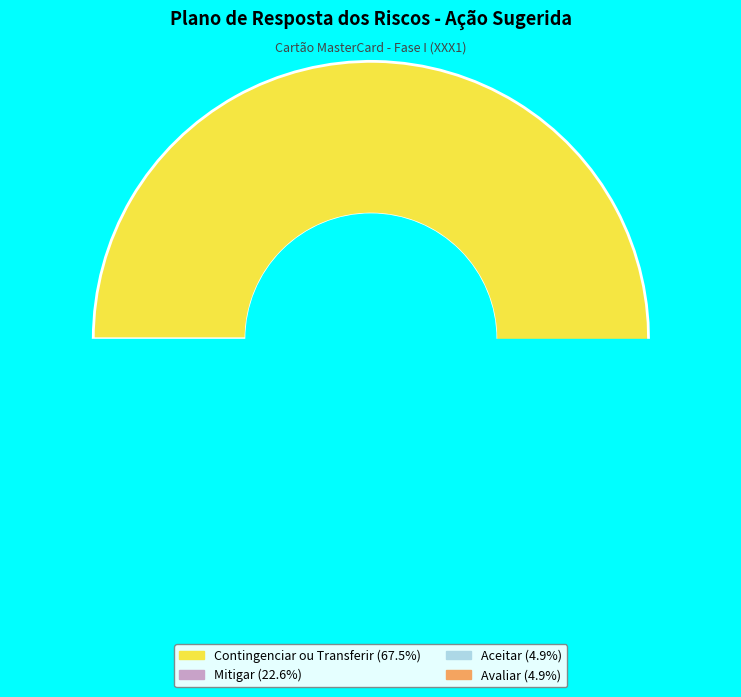

Is it true that 18 is 5% of the pie?

True